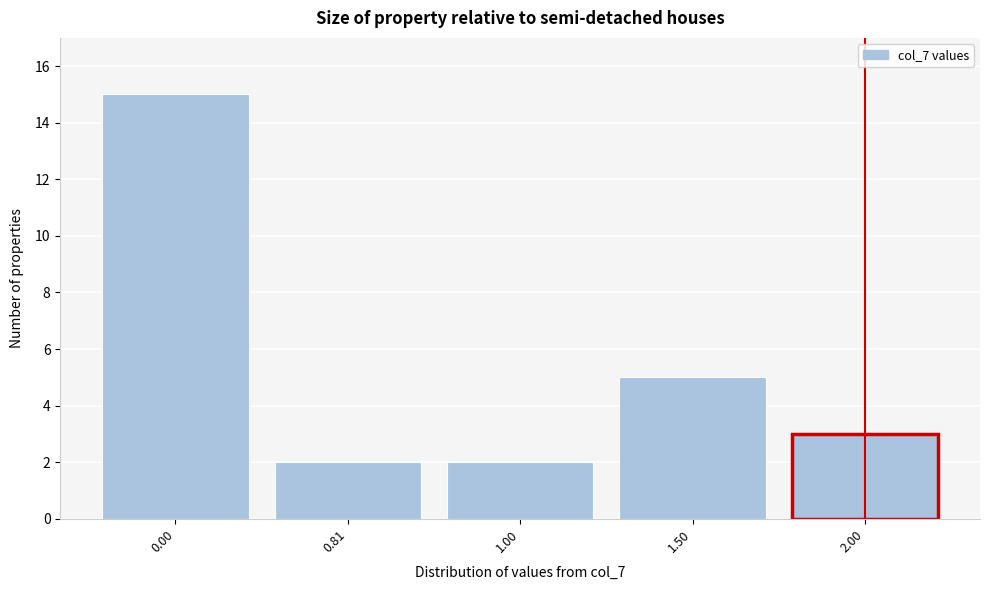

Reading right to left, what are all the values shown in this chart?

2.00=3	1.50=5	1.00=2	0.81=2	0.00=15